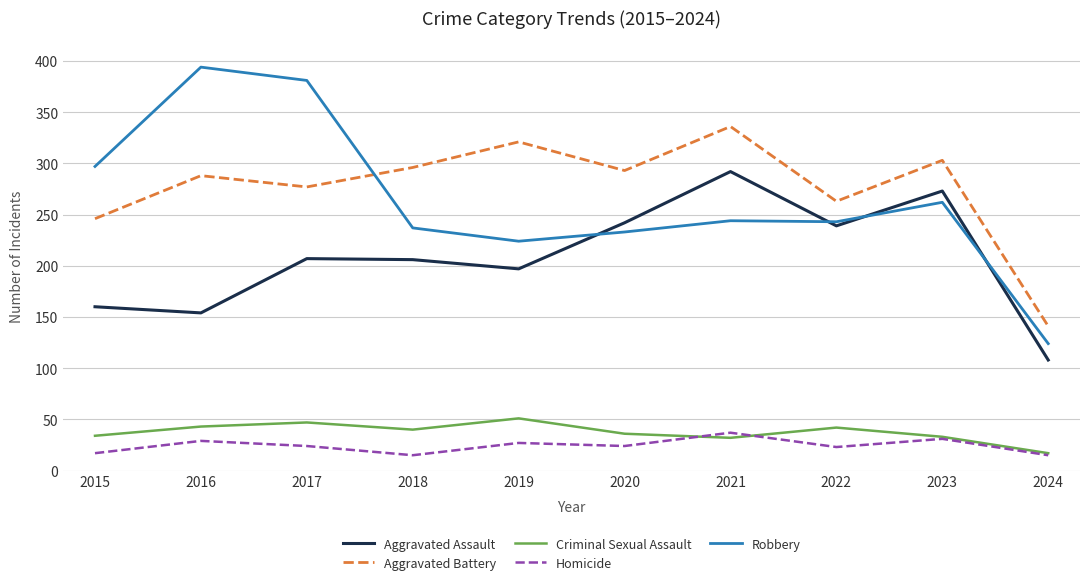

Which category has the highest value in the Aggravated Assault series?

2021